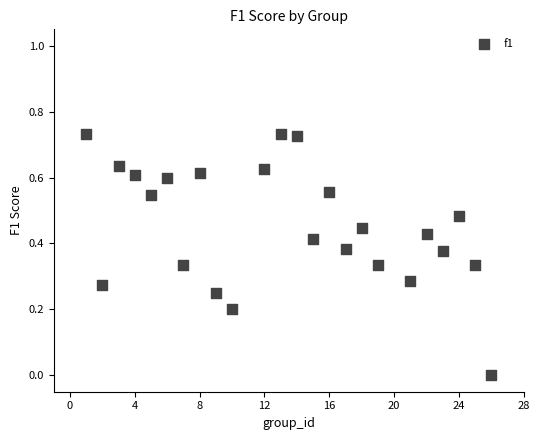

What is the range of X values (max minus min)?

25.0